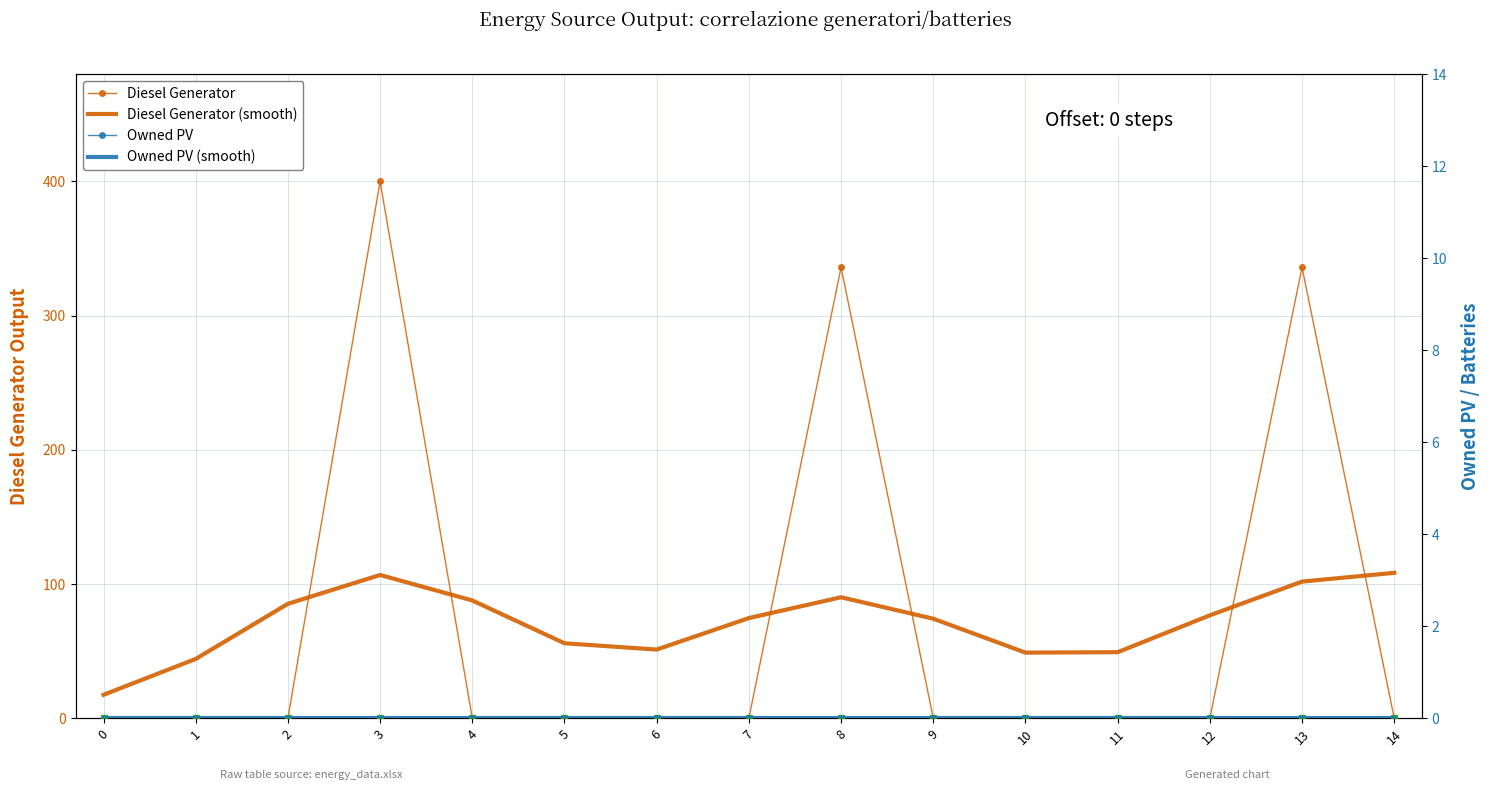

At which category is the sum across all series the highest?

3